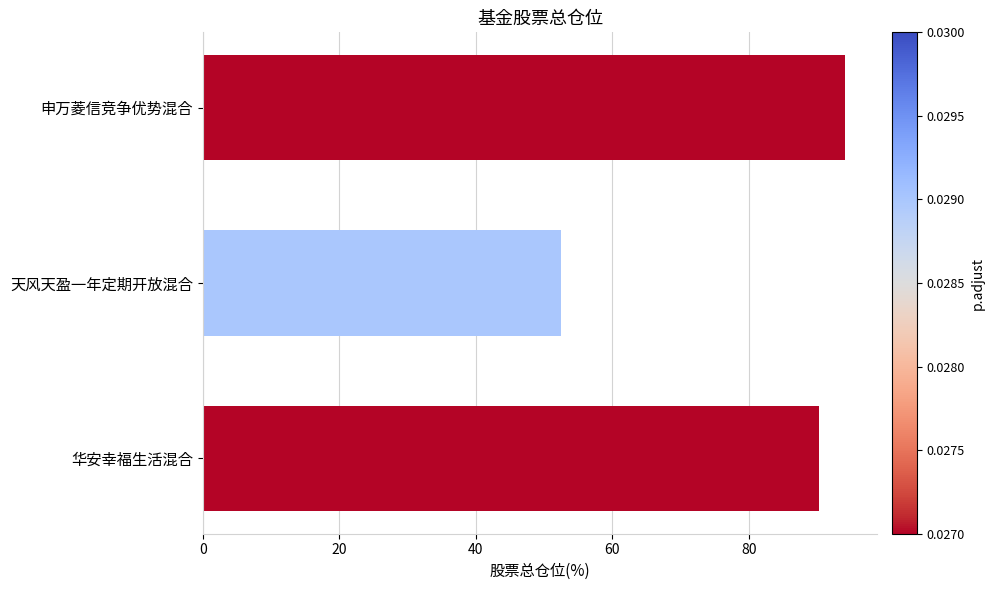

What is the sum of all values?

236.9